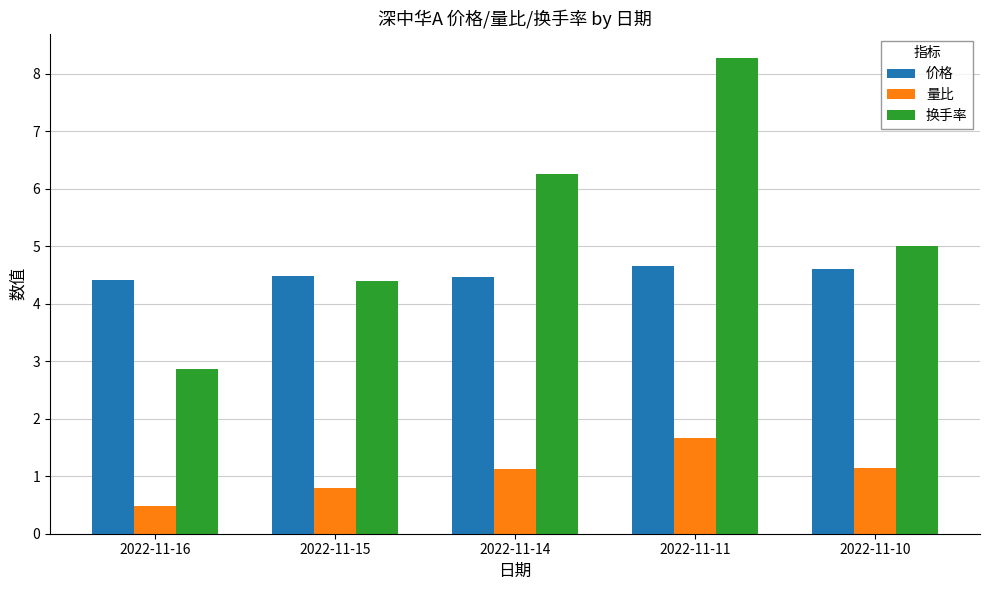

What is the spread (max minus min) of values at 2022-11-11?

6.6